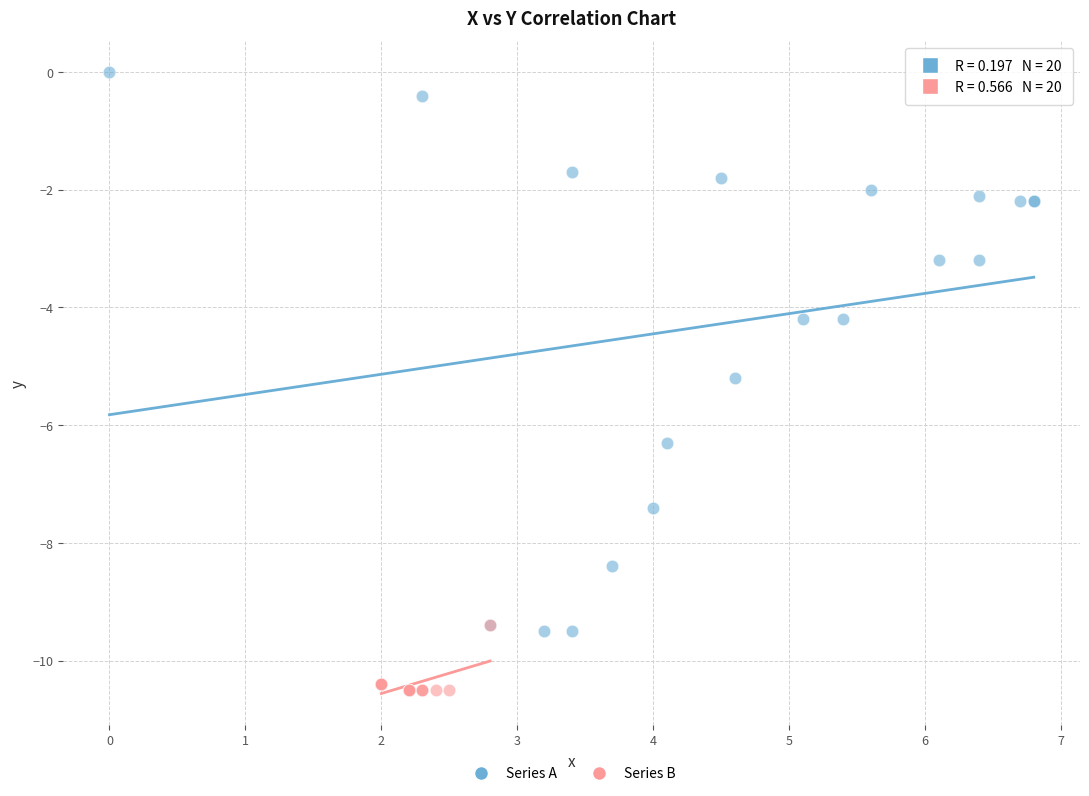

Which series has the largest Y range (max minus min)?

Series A